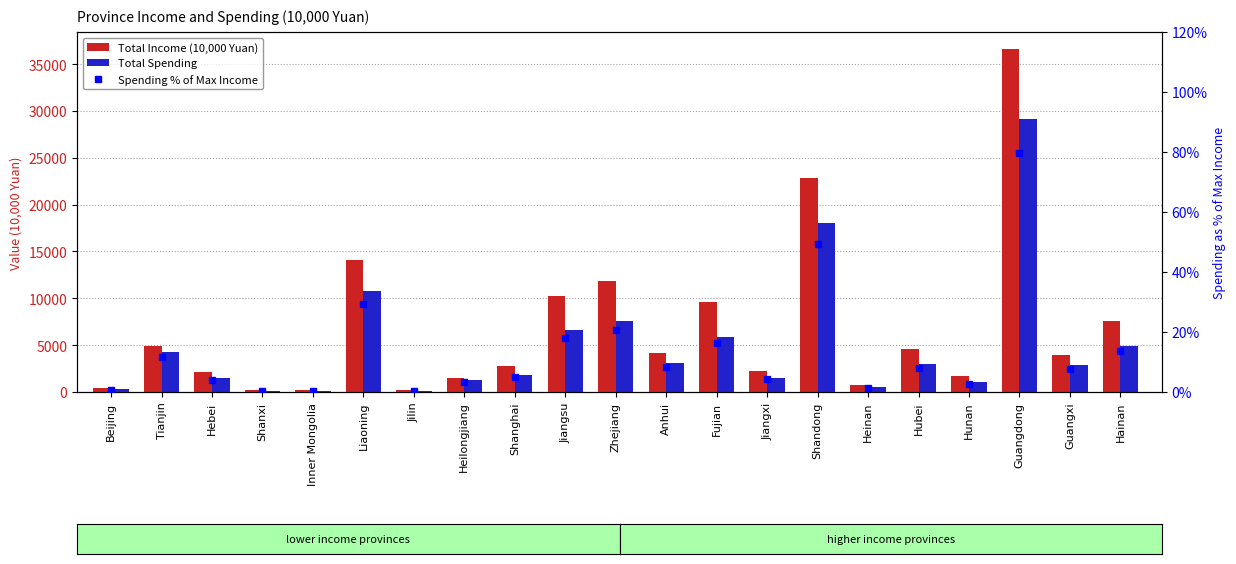

The value of Total Income (10,000 Yuan) at Shandong is 35018.8. True or false?

False